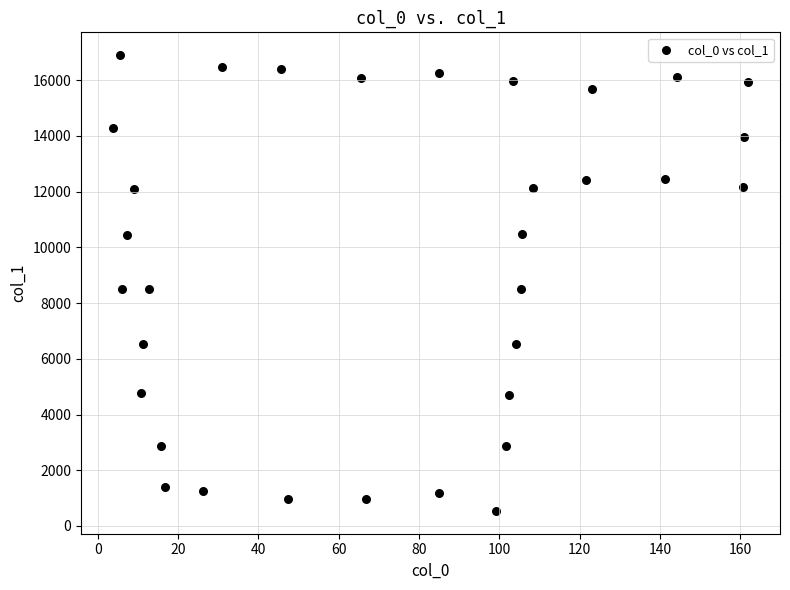

What is the range of Y values (max minus min)?

16356.4